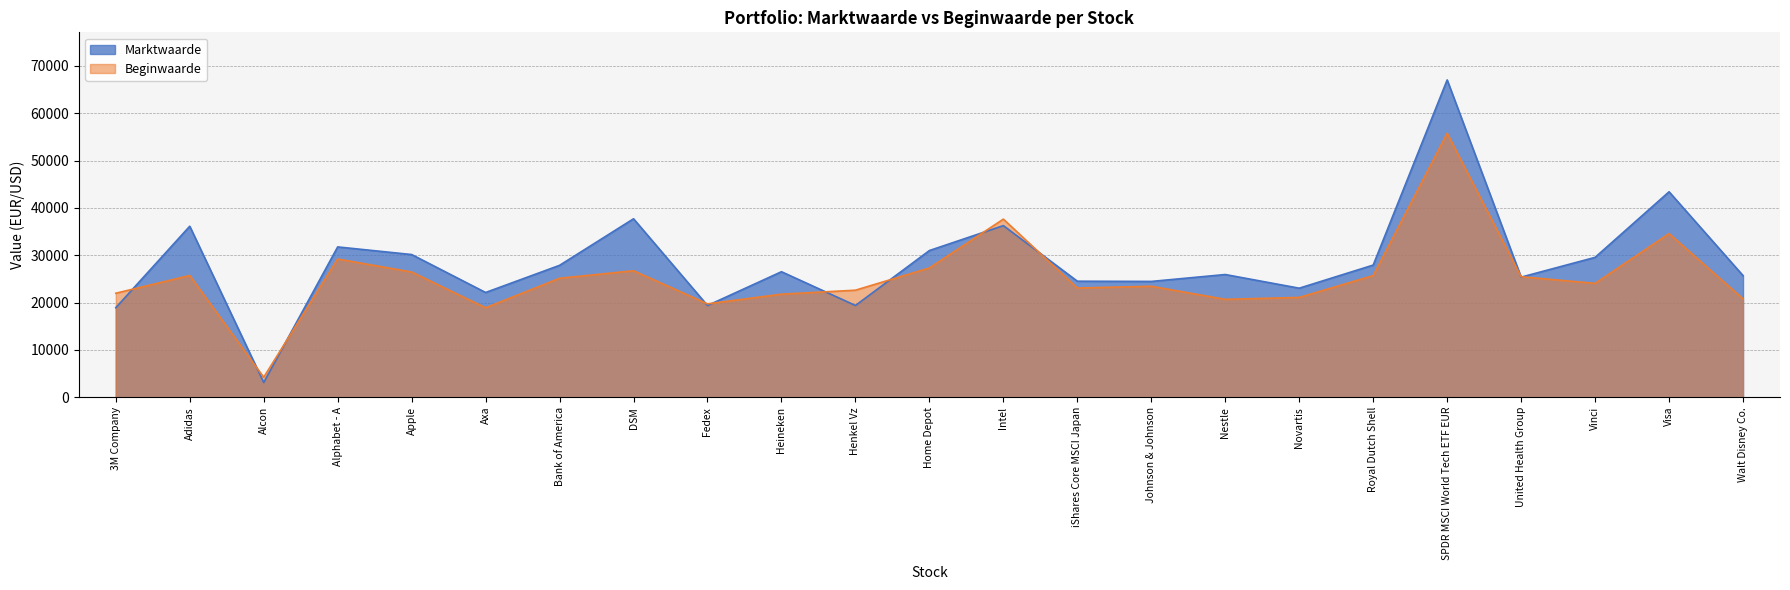

What are all the series names shown in the legend?

Marktwaarde, Beginwaarde